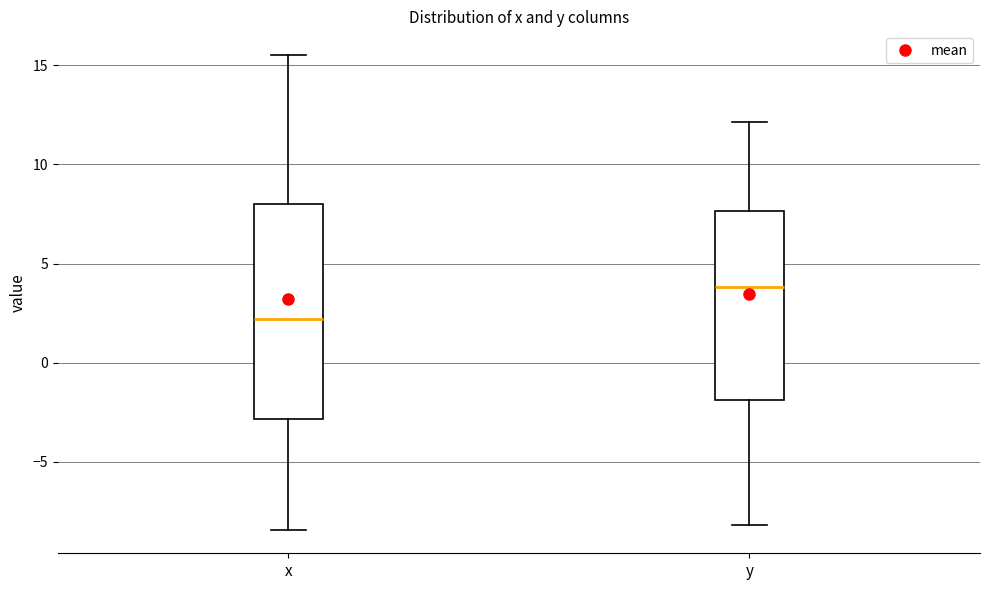

Comparing the boxes themselves (not the whiskers), which one is the tallest?

x